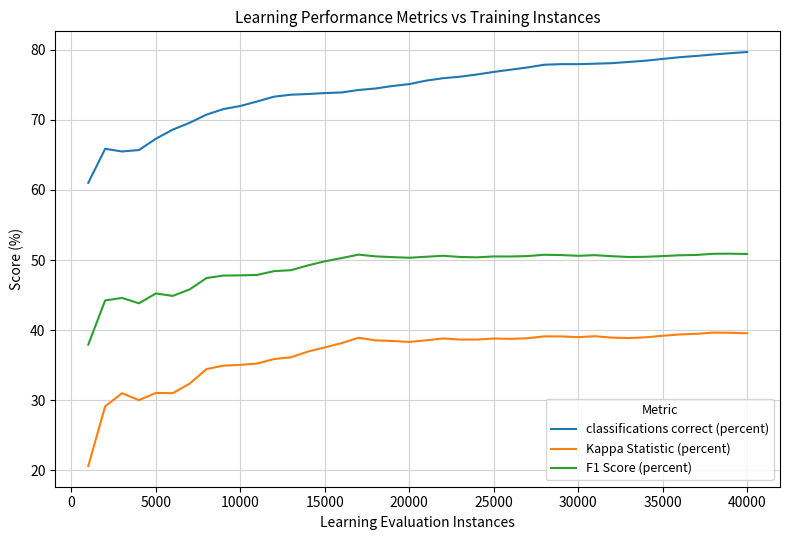

Which series has the largest total across all categories?

classifications correct (percent)